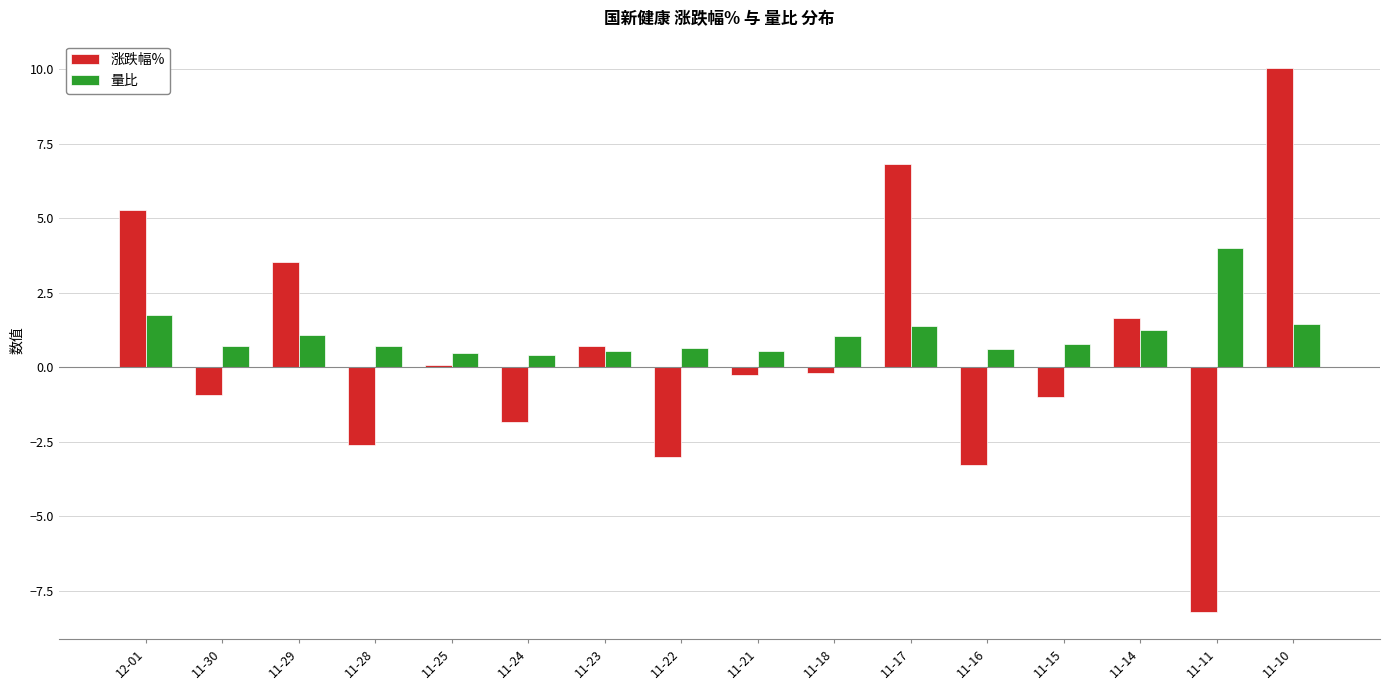

Is it true that 量比 equals 0.4 at 11-17?

False